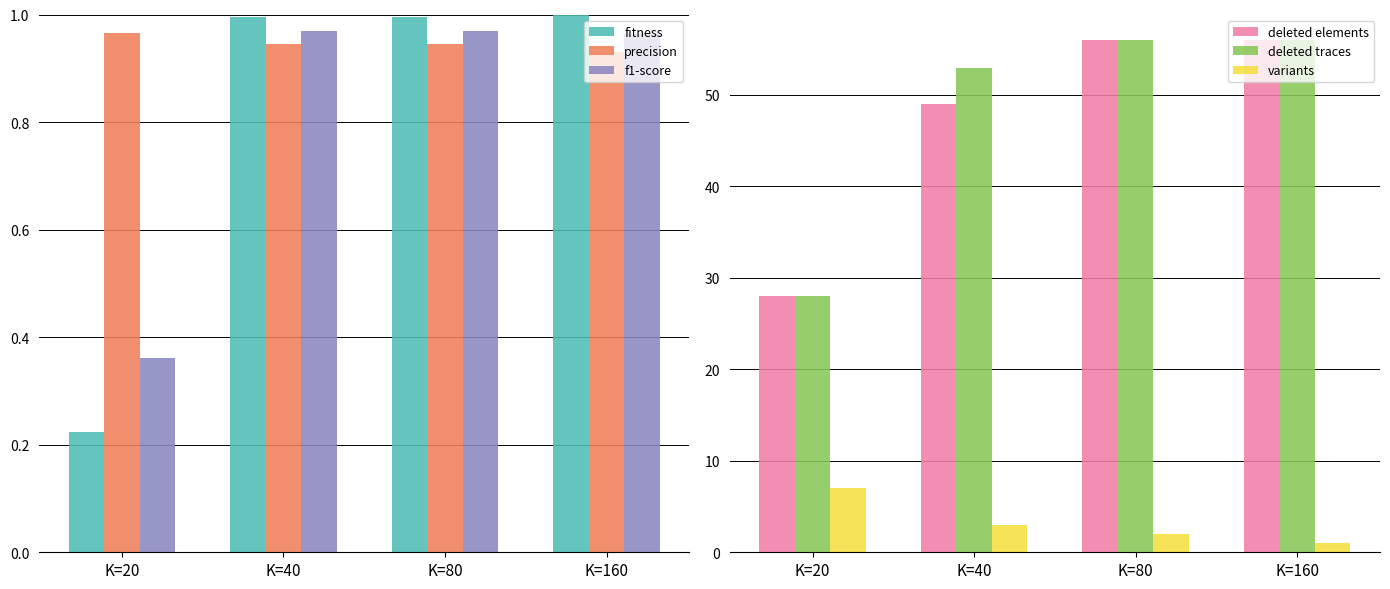

Rank the series by their maximum value, from highest to lowest.

deleted elements, deleted traces, variants, fitness, f1-score, precision